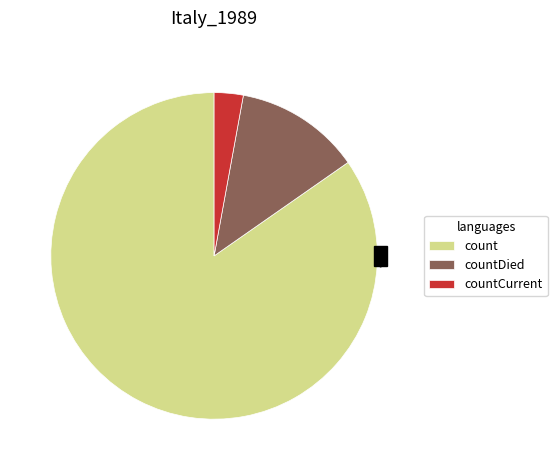

What is the total percentage of countDied and count?

97.1%